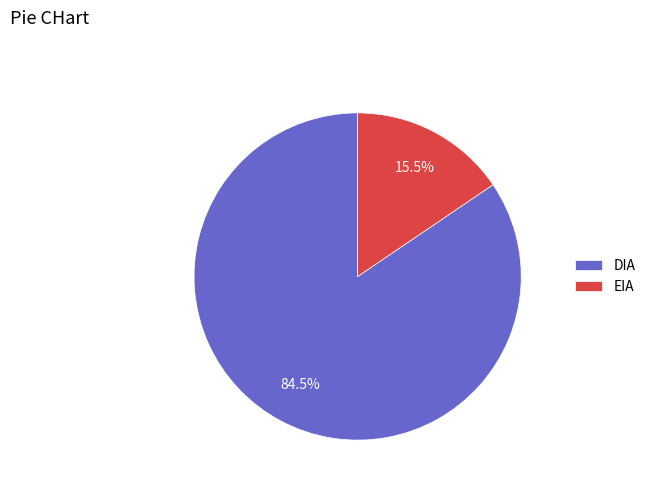

To the nearest percent, what is the difference between the EIA and DIA slice percentages?

69%